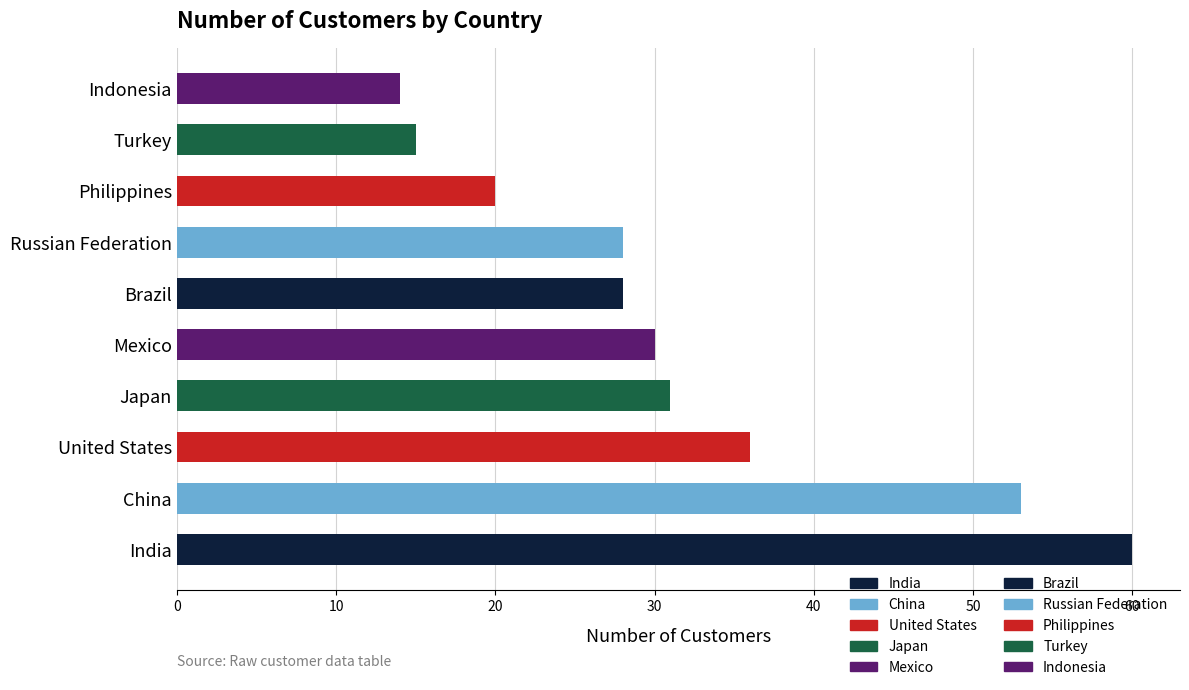

Which label corresponds to the largest value in the chart?

India